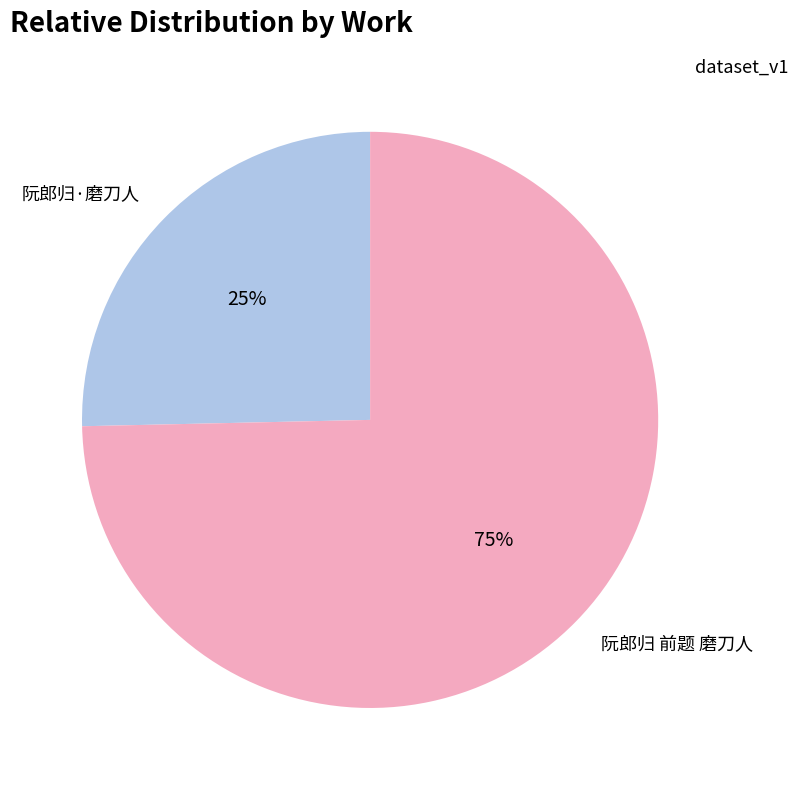

Between 阮郎归·磨刀人 and 阮郎归 前题 磨刀人, which is larger?

阮郎归 前题 磨刀人